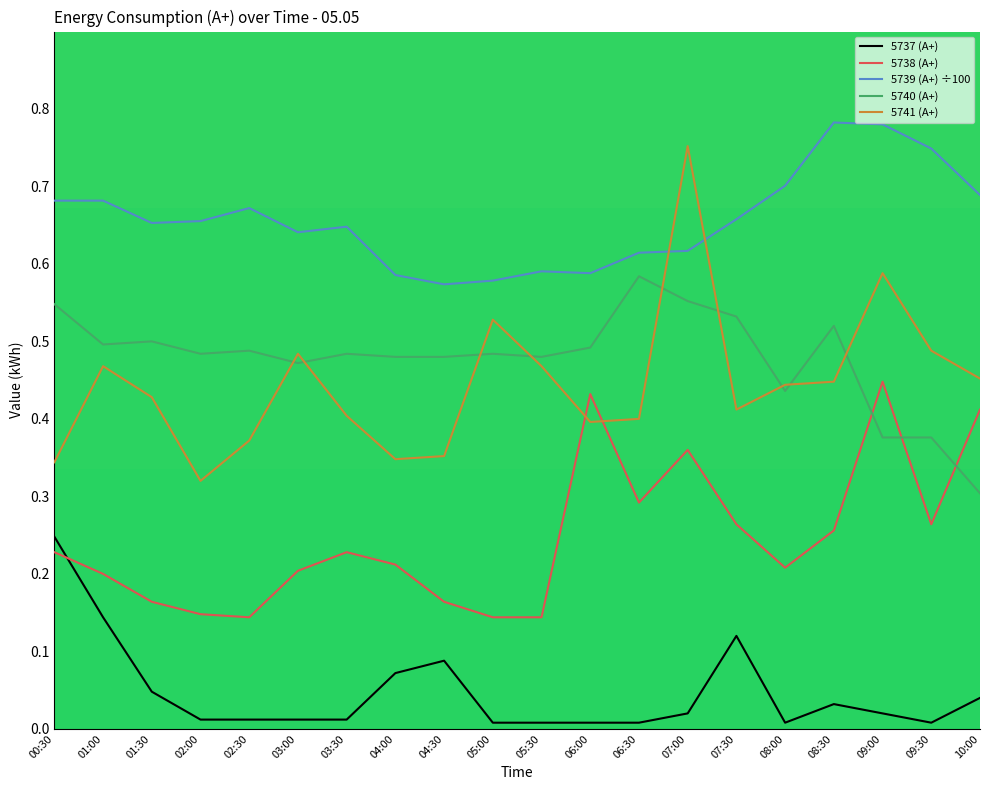

What position from the right is 08:30?

4